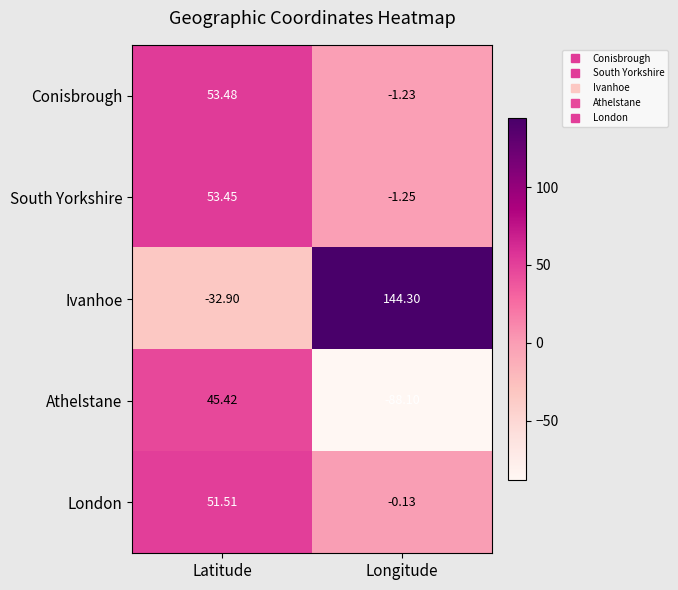

At which label does South Yorkshire first exceed 53?

Latitude